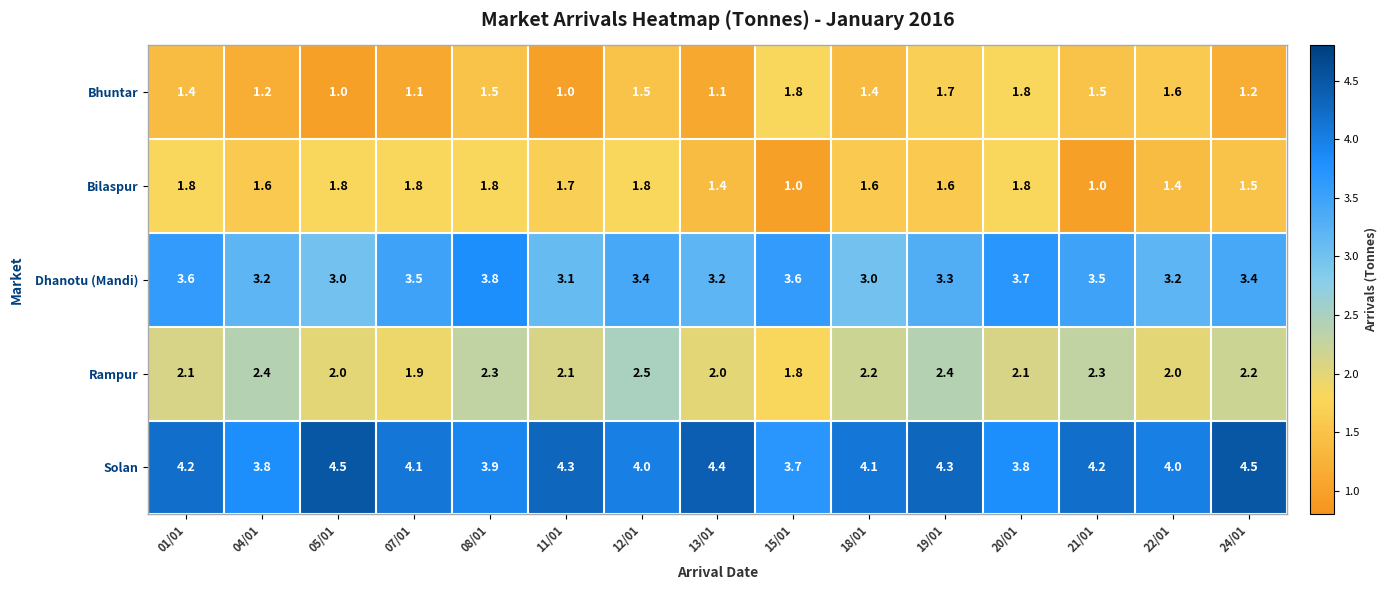

How many categories are shown in the chart?

15